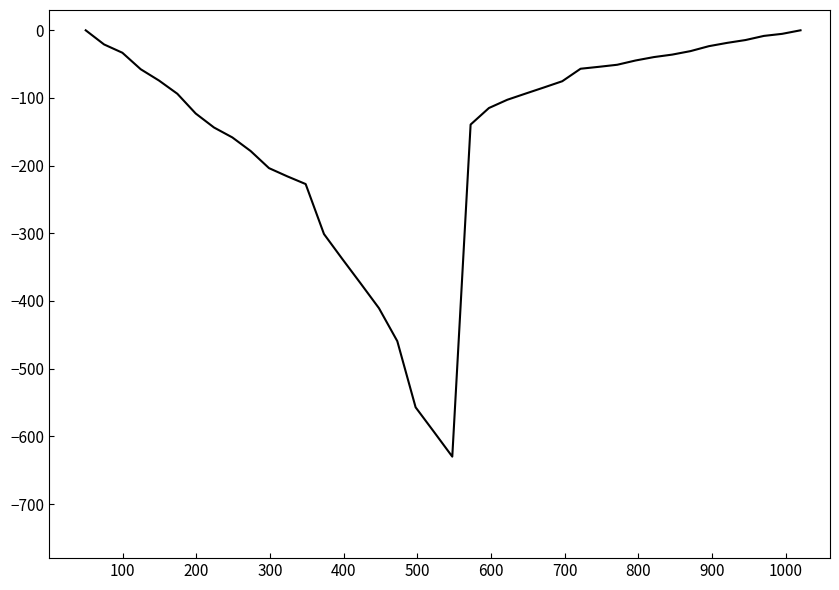

Does the chart have visible grid lines?

No